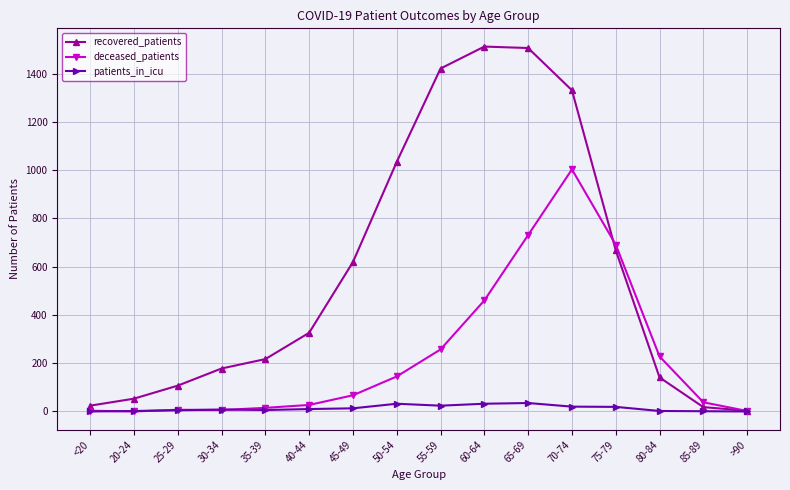

Rank the series by their average value, from highest to lowest.

recovered_patients, deceased_patients, patients_in_icu